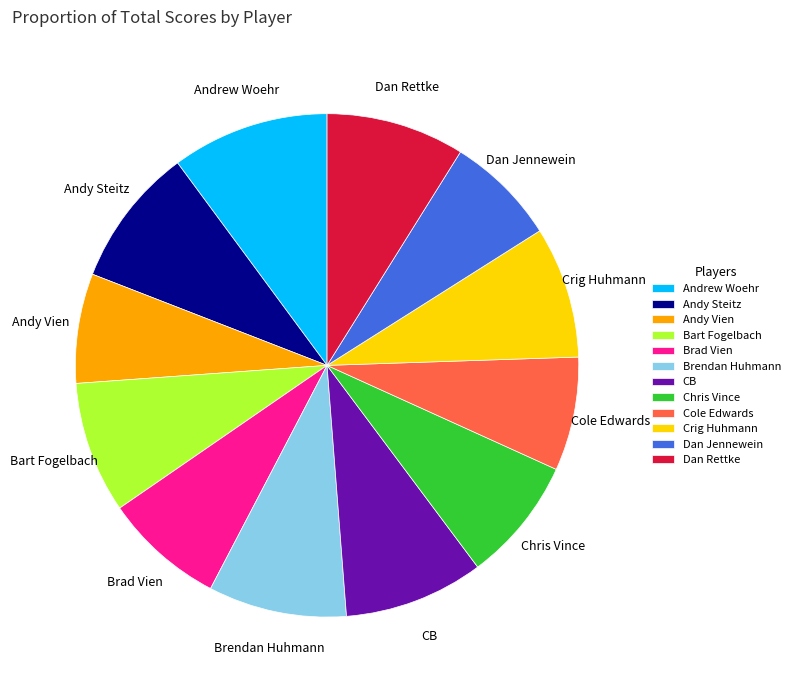

Which slice is the largest?

Andrew Woehr